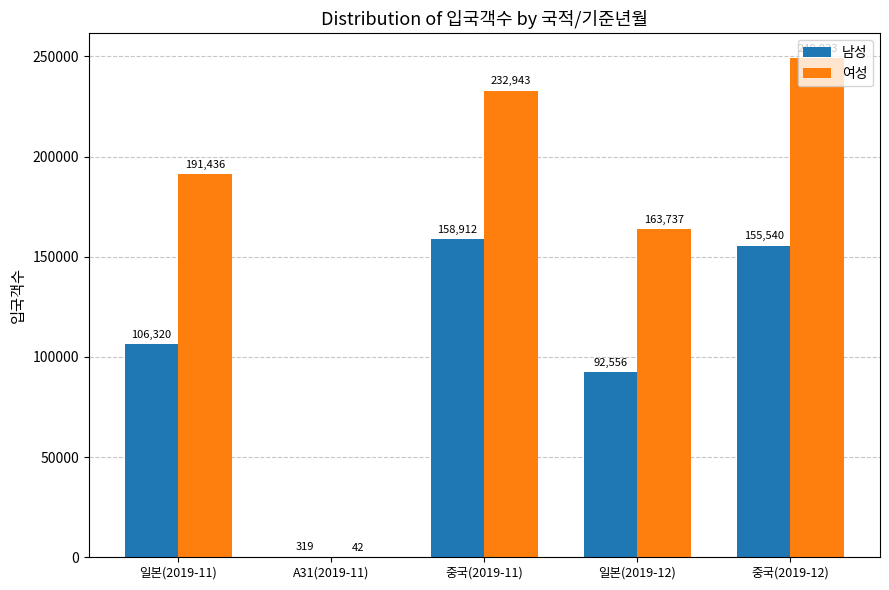

What is the sum of all 여성 values?

837181